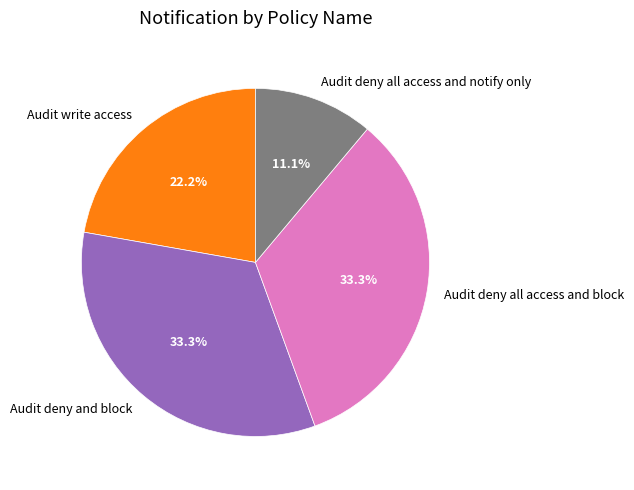

Between Audit deny all access and notify only and Audit deny all access and block, which is larger?

Audit deny all access and block